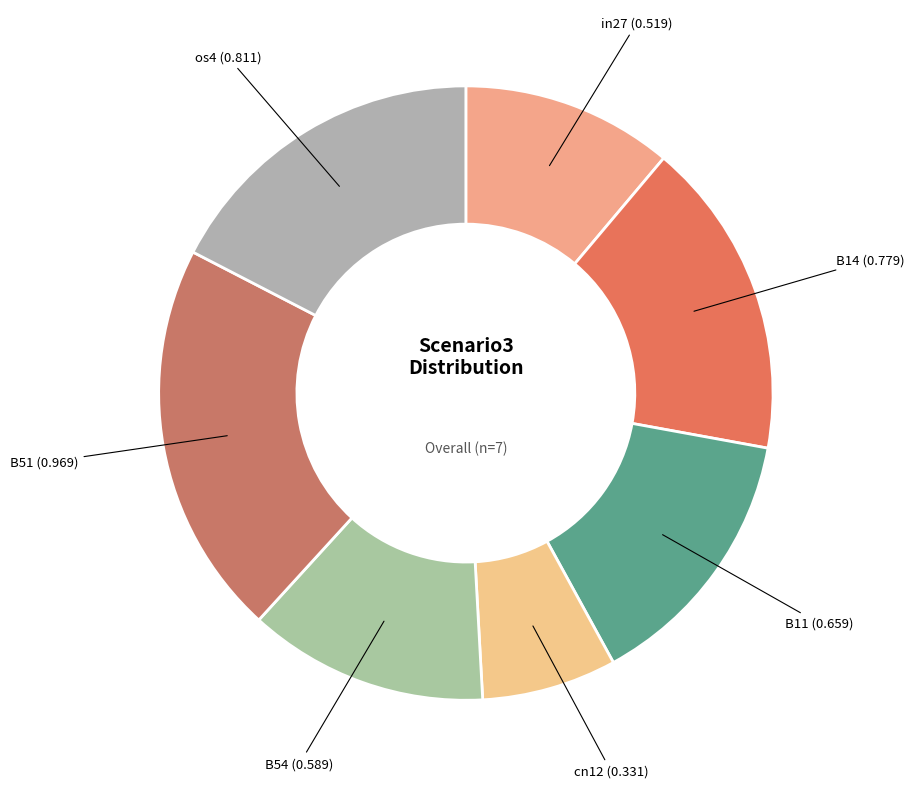

Between os4 and B54, which is larger?

os4